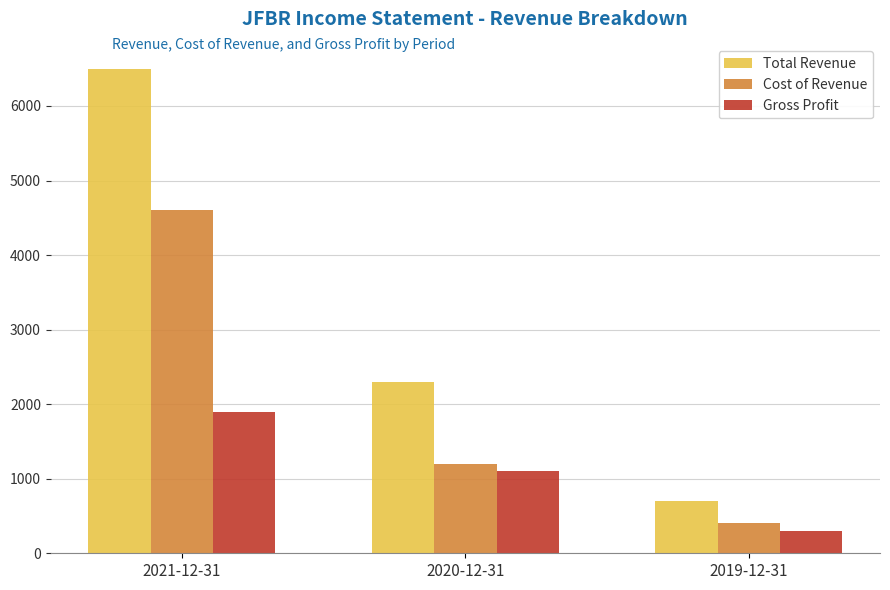

Where does the Cost of Revenue series first go above 1200?

2021-12-31